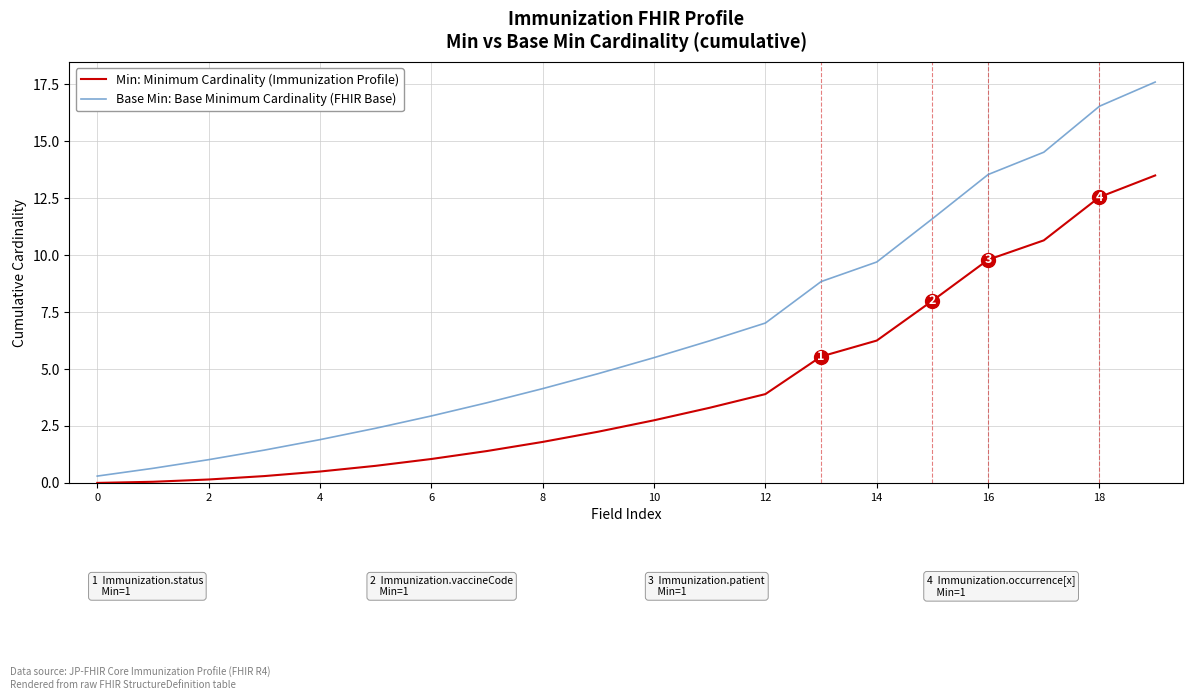

Which series has the largest range (max minus min)?

Base Min: Base Minimum Cardinality (FHIR Base)